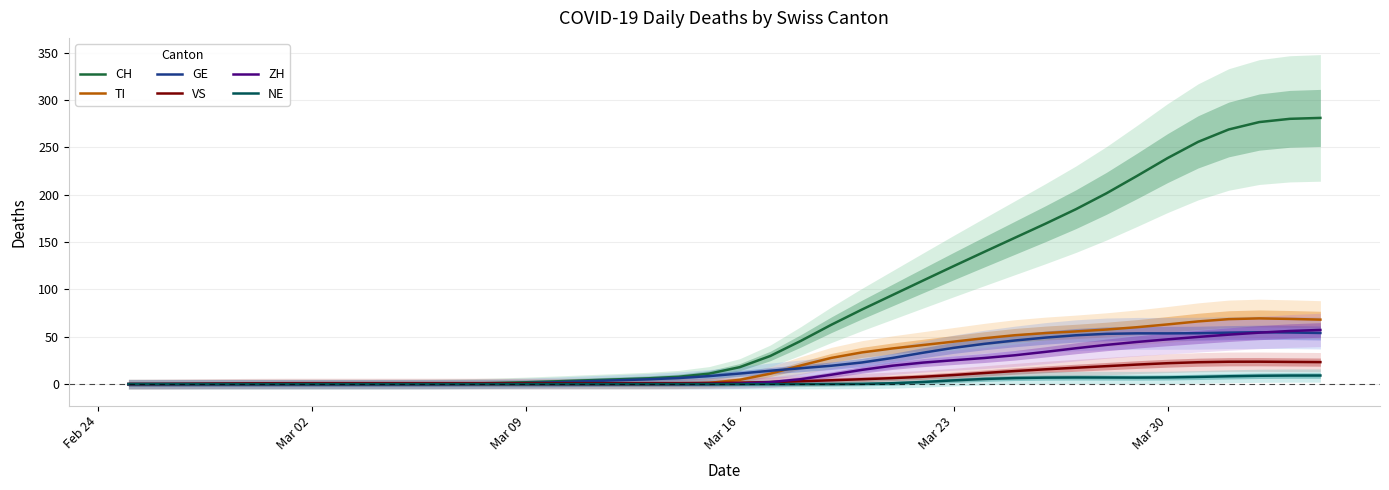

Which series has the widest spread of values?

CH